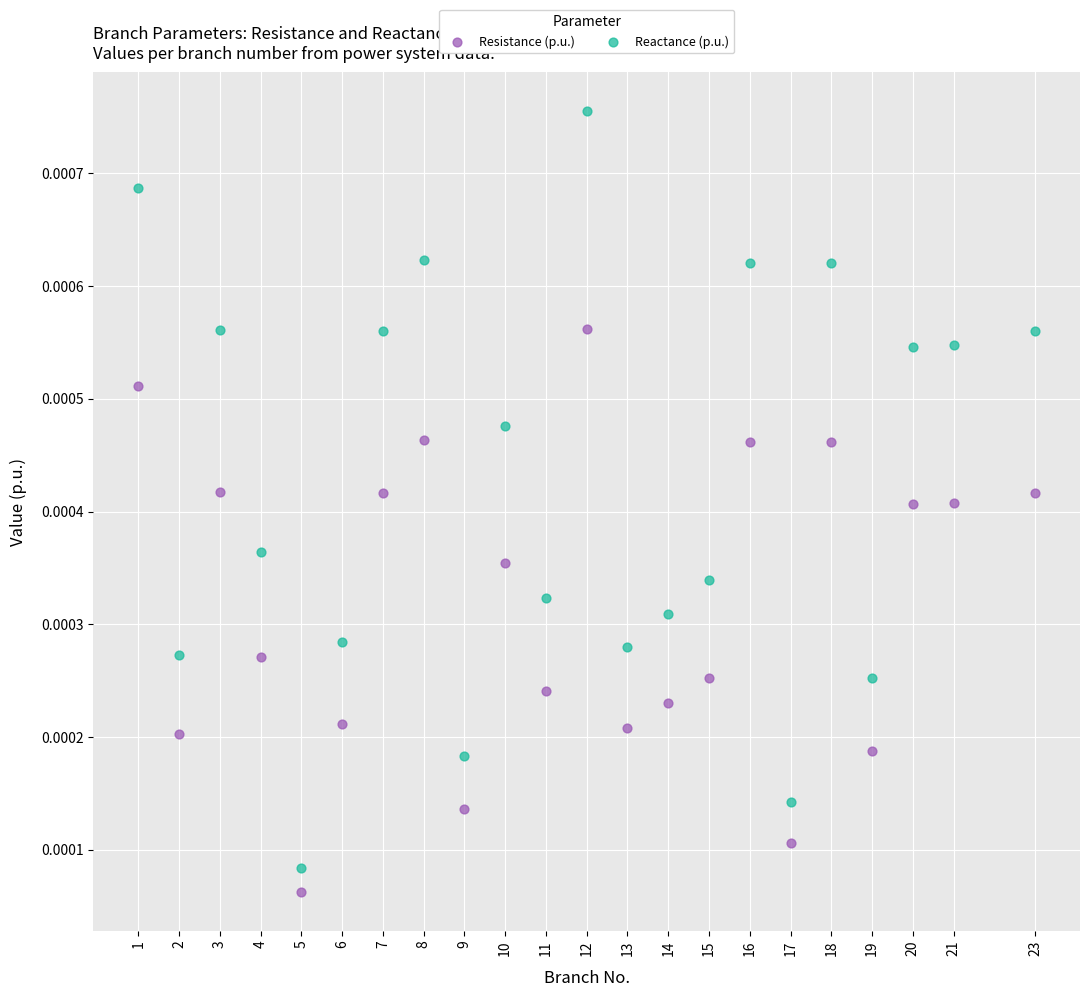

Across all data points, what is the range of X values (max minus min)?

22.0